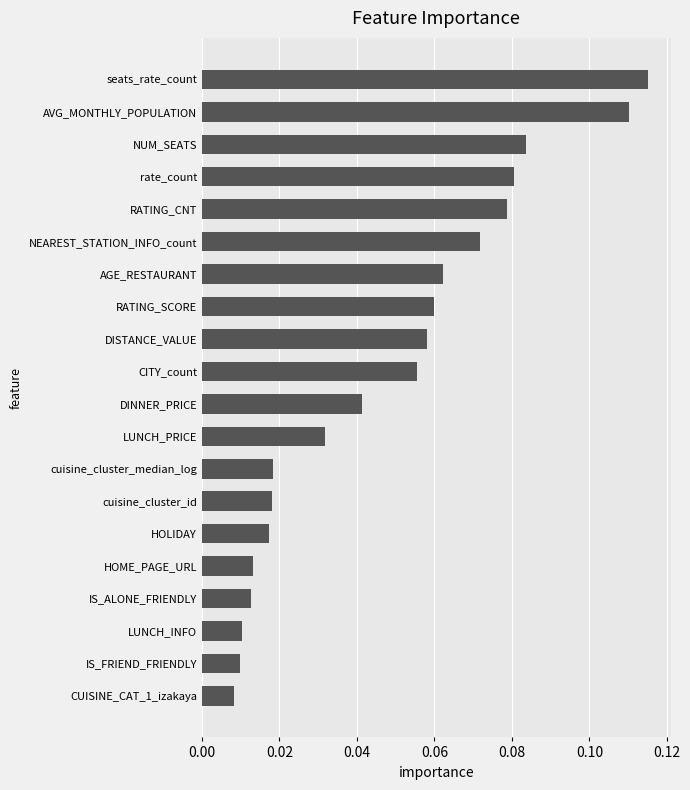

What is the sum of all values?

1.0